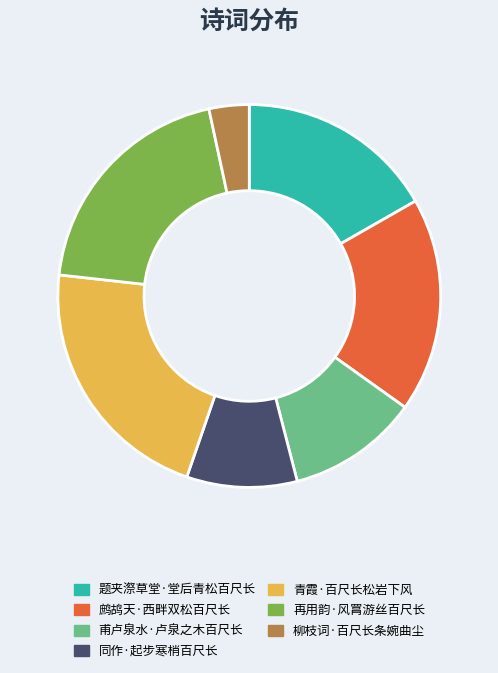

How many segments does this pie chart have?

7